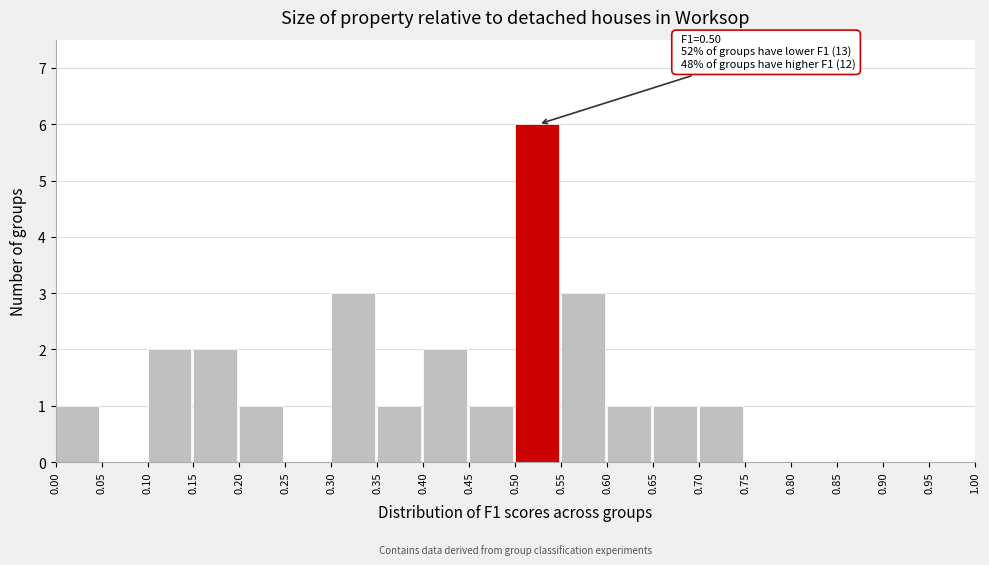

Over which range of the x-axis is the bar tallest?

0.50 to 0.55